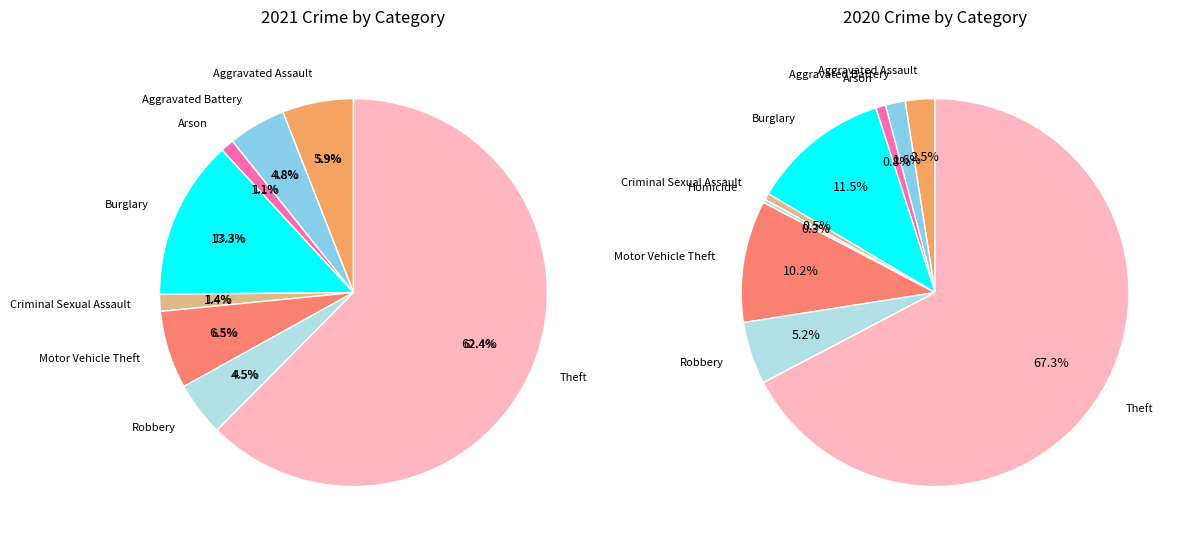

What percentage do Burglary and Motor Vehicle Theft together represent?

19.8%